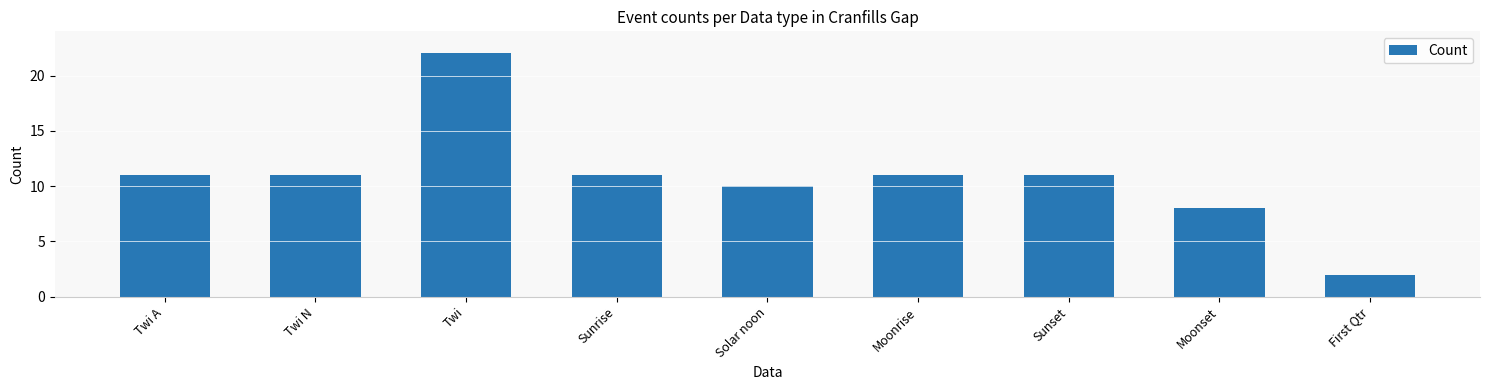

Which has a higher value, Twi A or Moonset?

Twi A